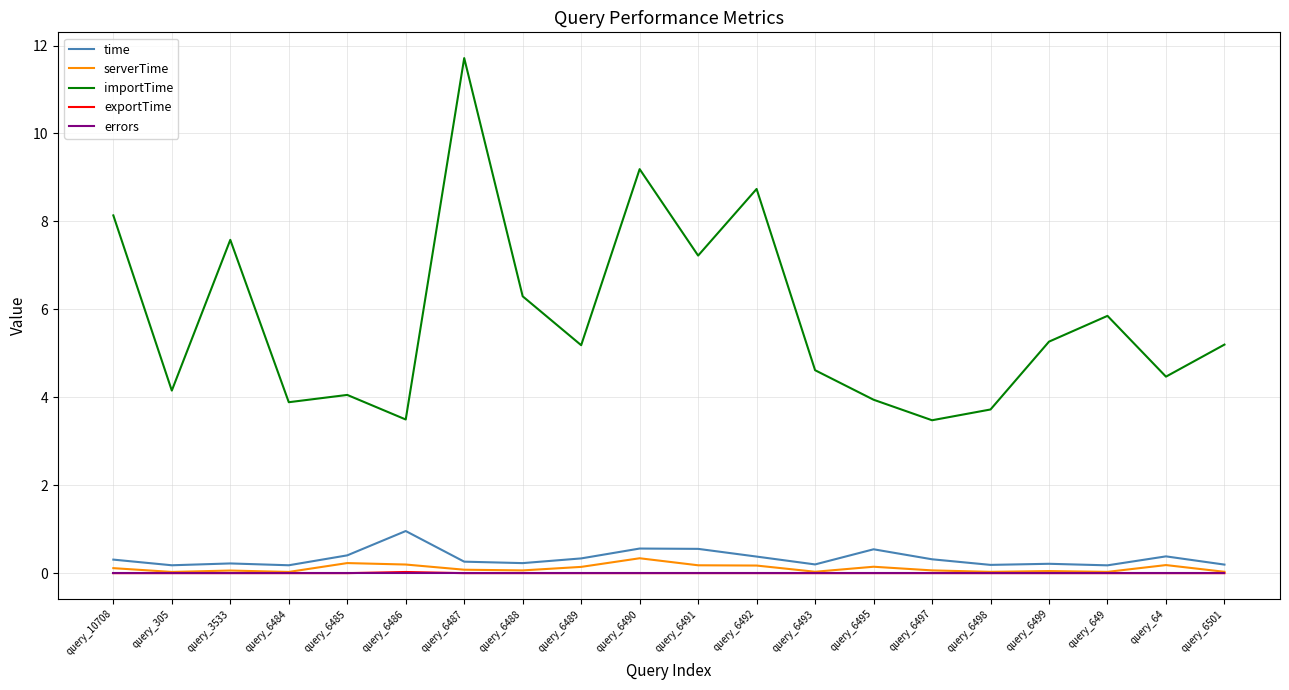

True or false: importTime and errors intersect in this chart.

False